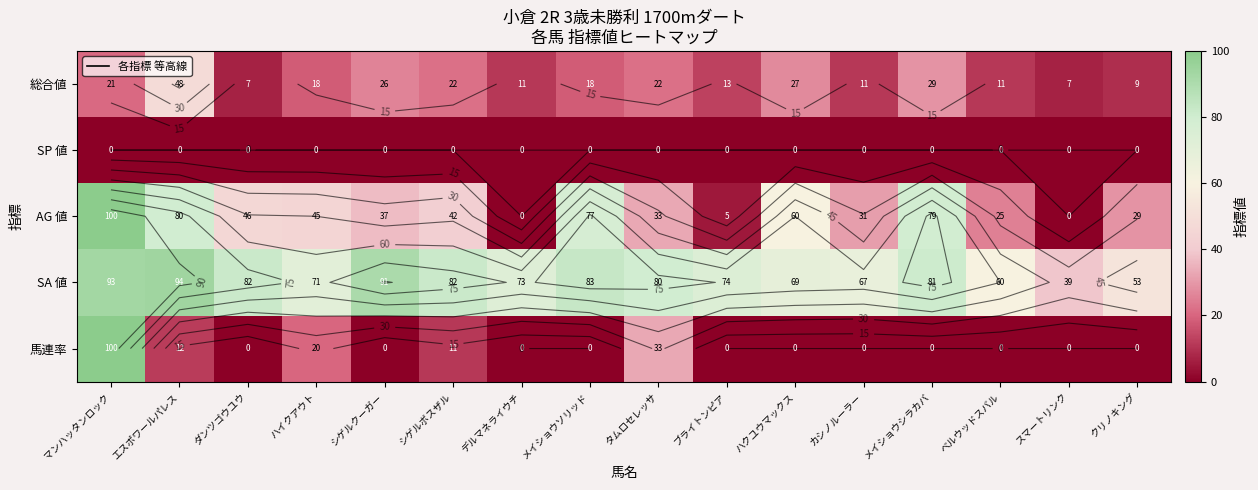

True or false: 総合値 has a value of 1 at スマートリンク.

False